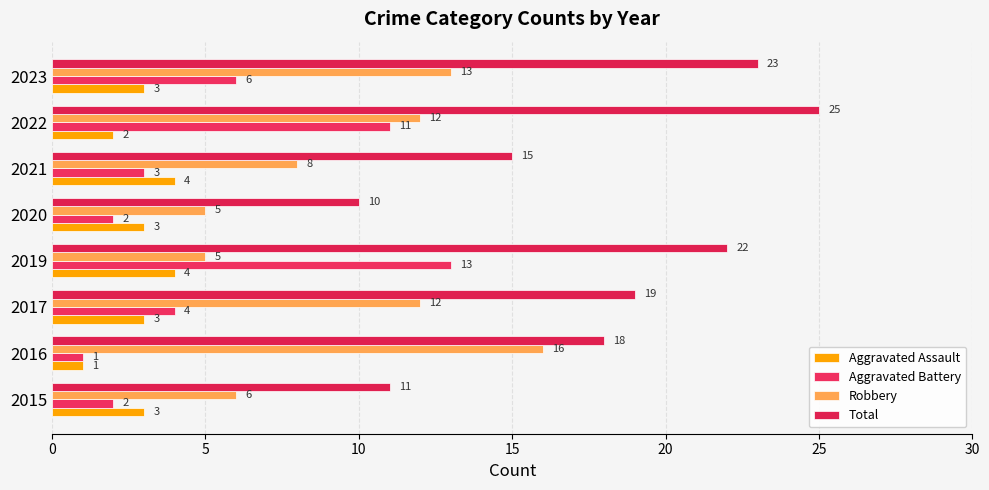

What is the value of the Robbery bar at the 3rd from the left?

12